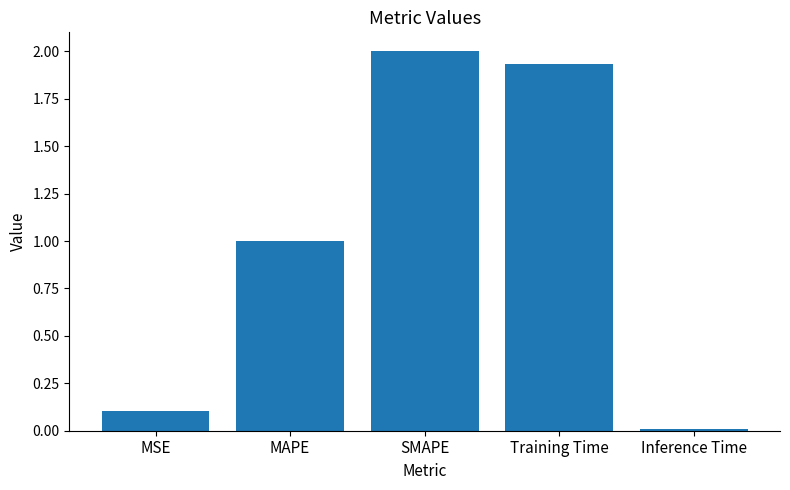

Where does the data first go above 1?

MAPE